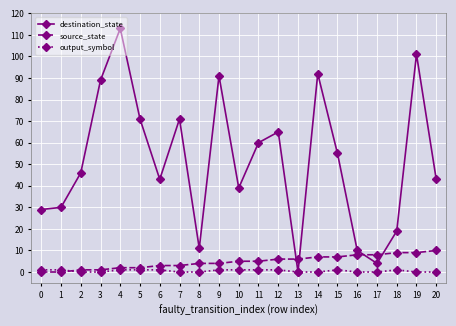

True or false: destination_state has more than 0 points higher than both neighbors.

True